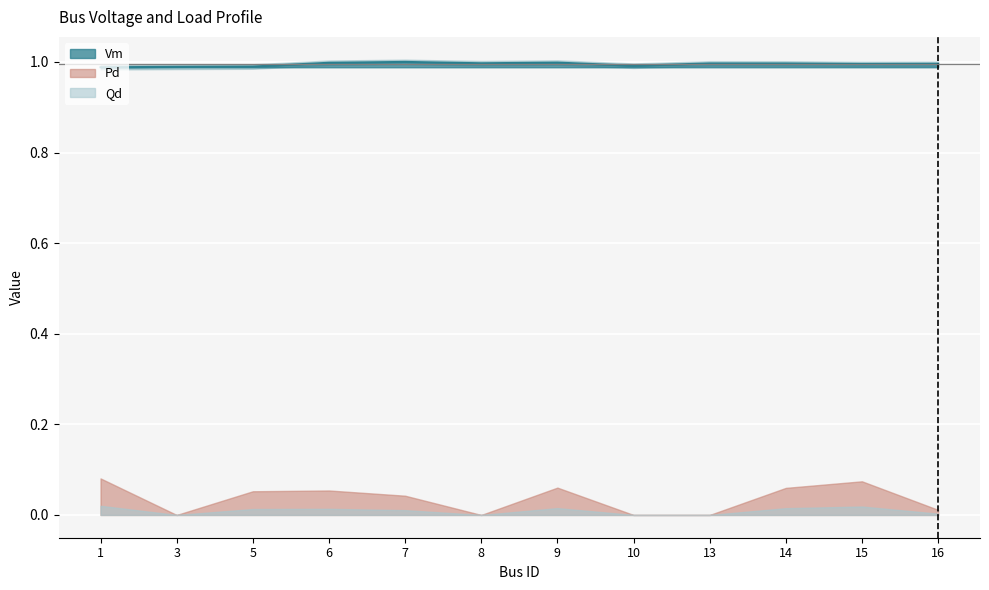

How many Qd values are between 0 and 1?

12